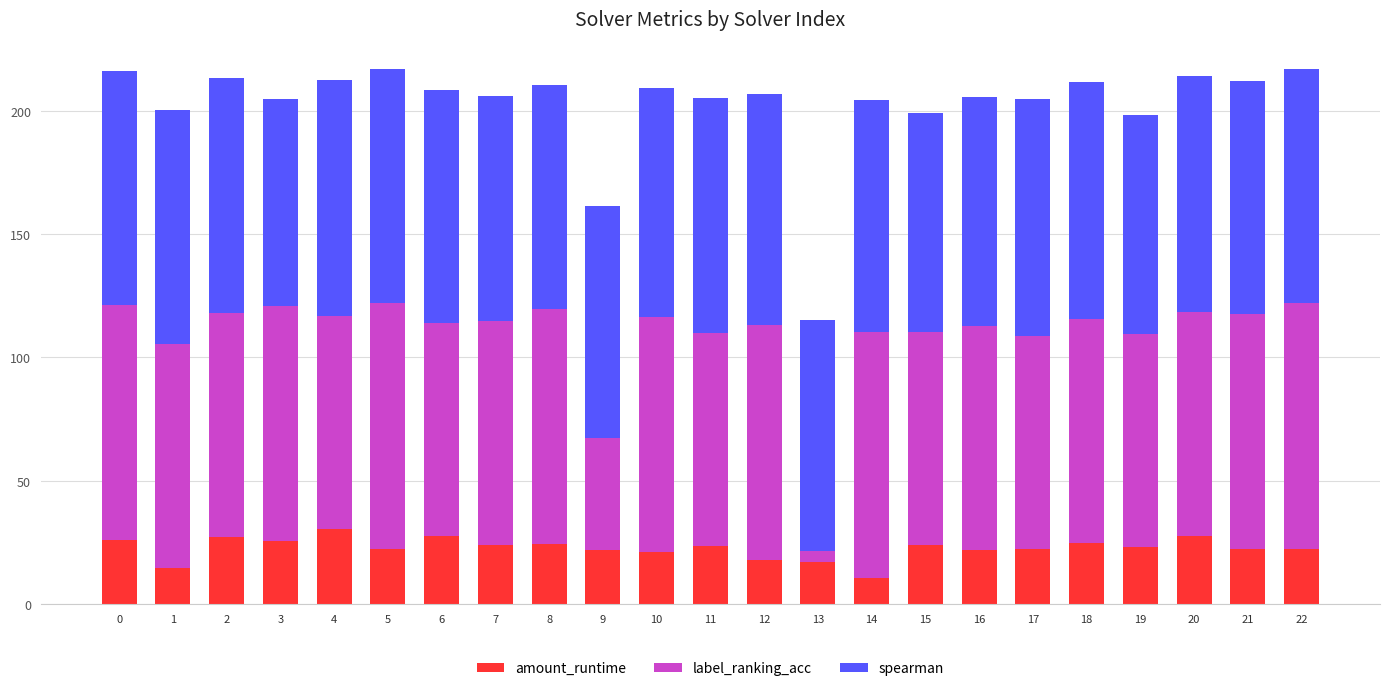

The value of amount_runtime at 10 is 20.9. True or false?

True